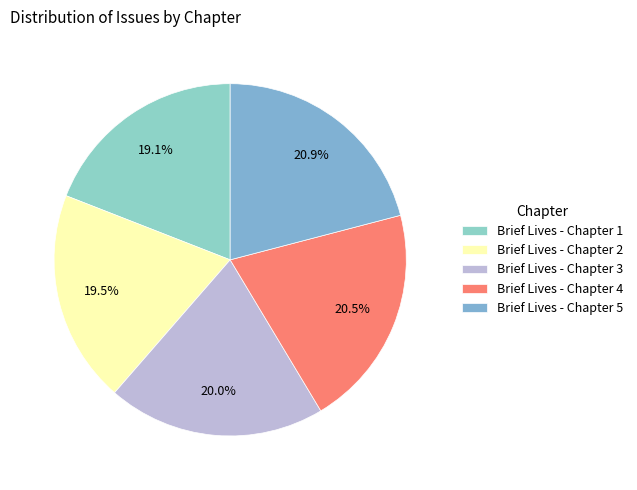

Is it true that Brief Lives - Chapter 1 is 19% of the pie?

True